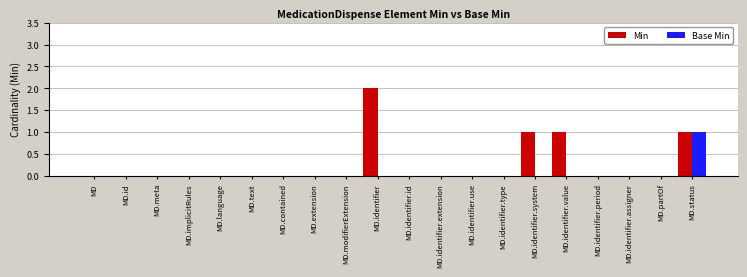

True or false: Base Min has a value of 0 at MD.identifier.system.

True